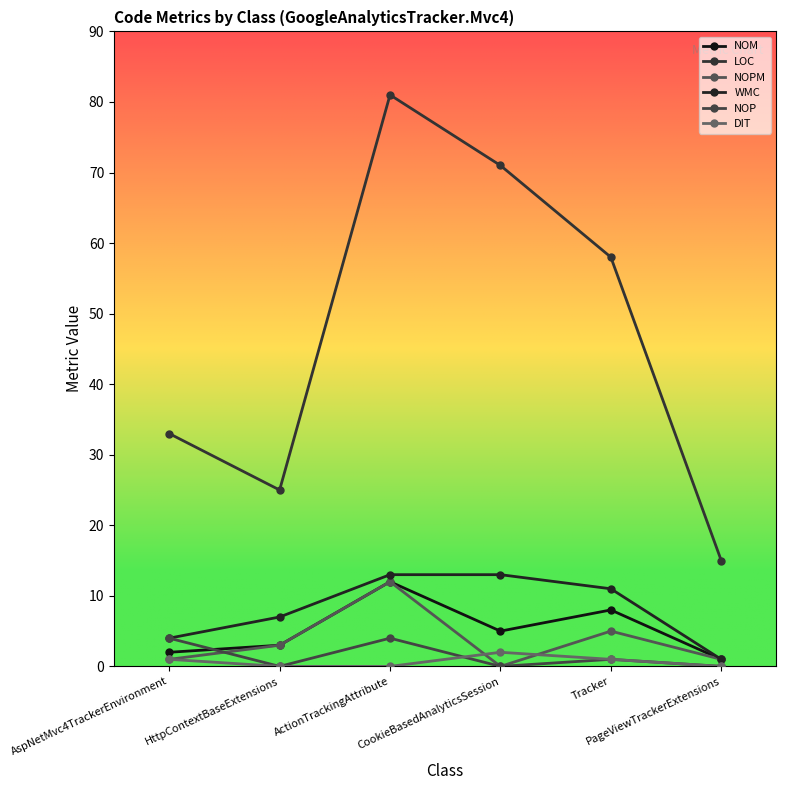

At ActionTrackingAttribute, list the series in order from smallest to largest.

DIT, NOP, NOM, NOPM, WMC, LOC